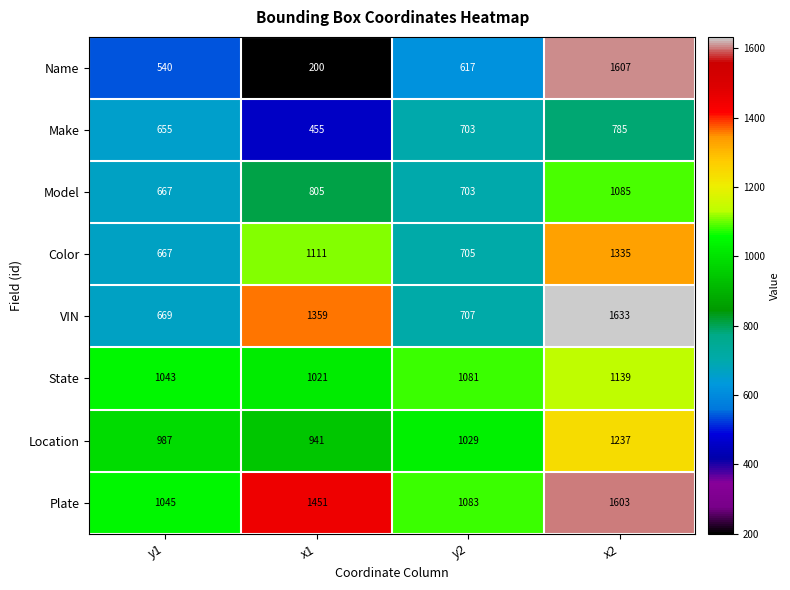

At how many categories does at least one series exceed 1541?

1